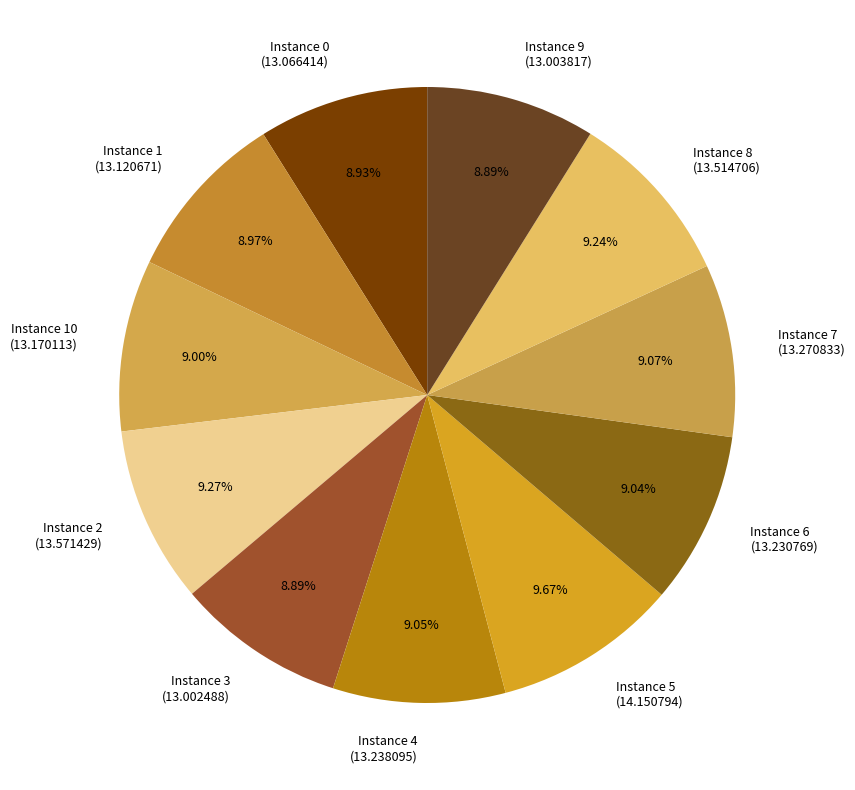

What is the ratio of the value at Instance 1 (13.120671) to the value at Instance 6 (13.230769)?

1.0